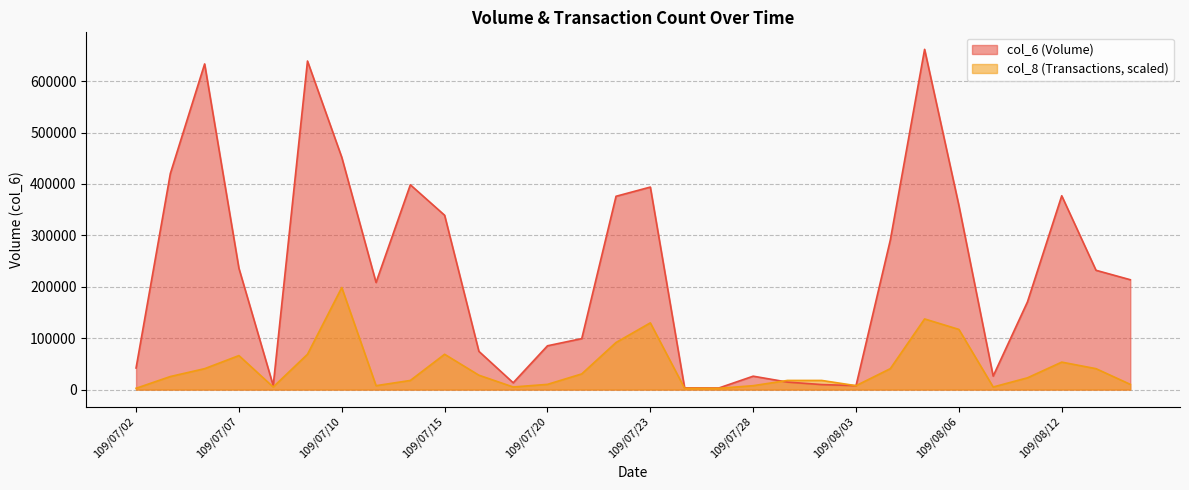

What value does the col_6 series have at 109/08/05?

661880.0